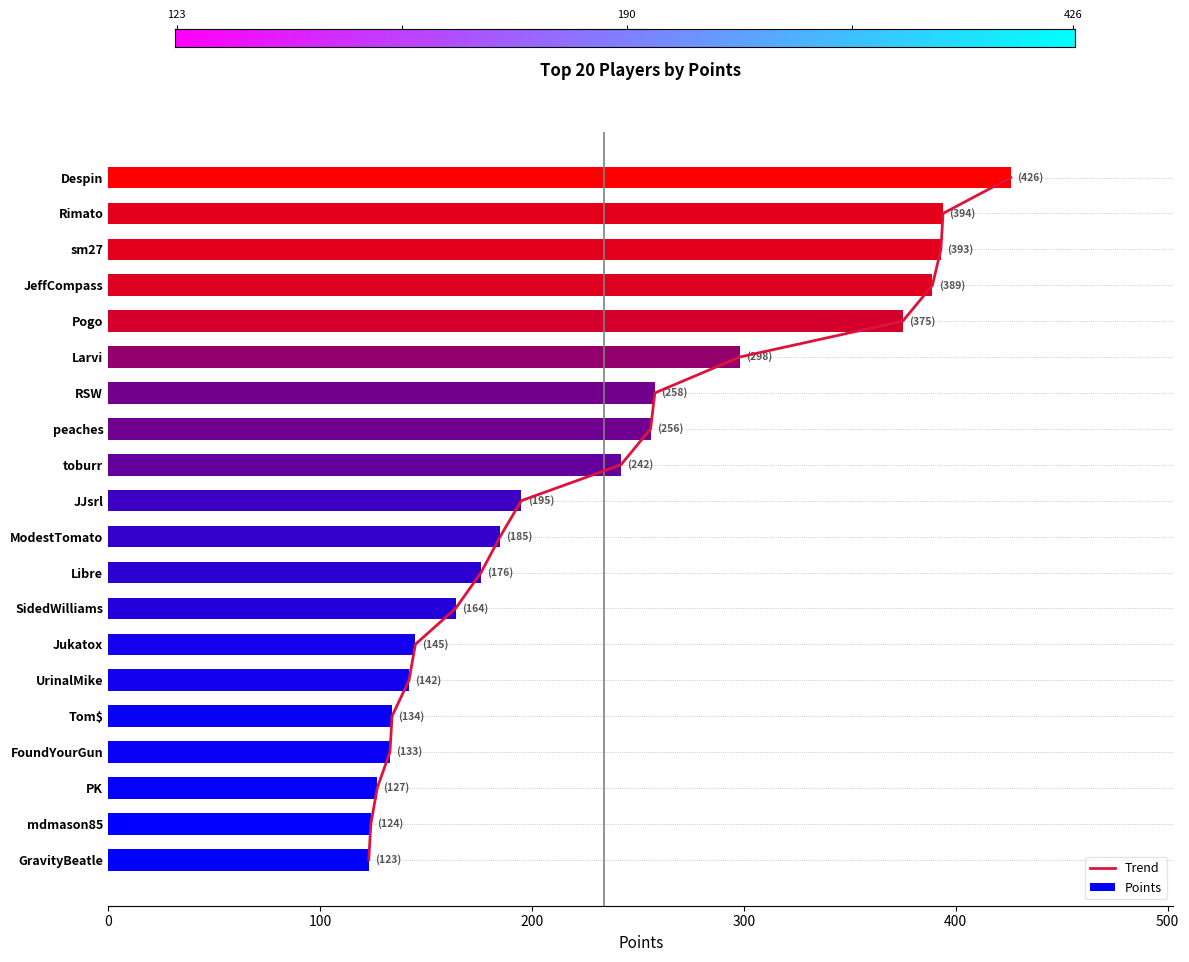

Which label corresponds to the largest value in the chart?

Despin